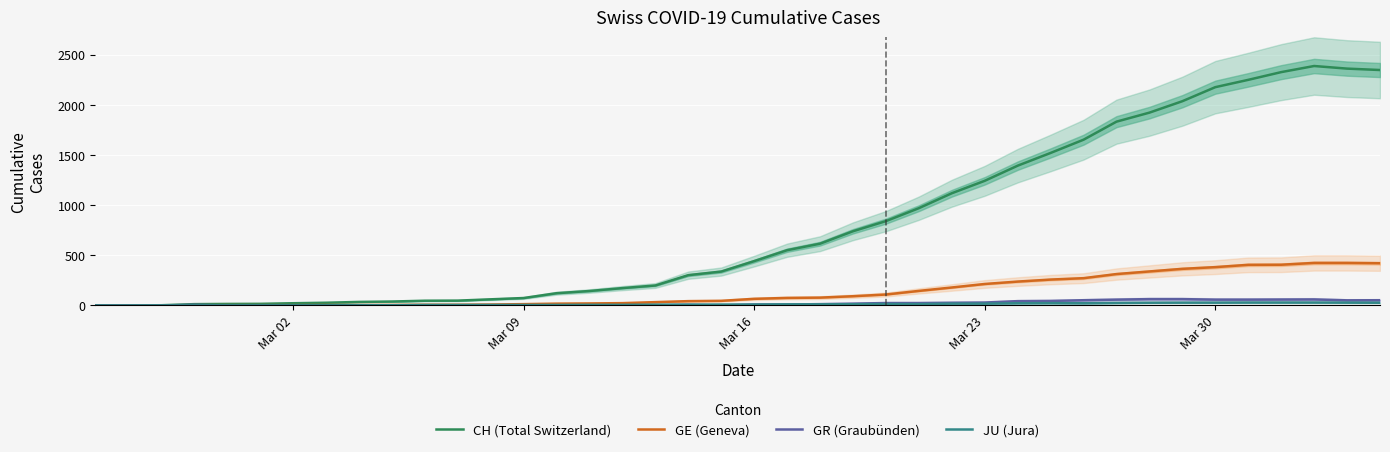

What is the maximum value for CH (Total Switzerland)?

2388